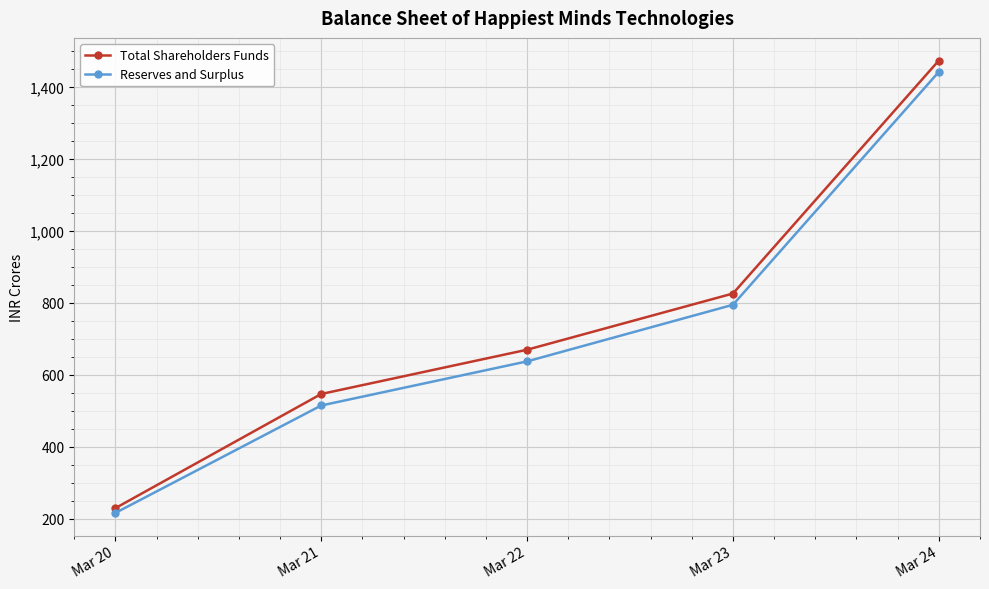

How many lines are shown in the chart?

2